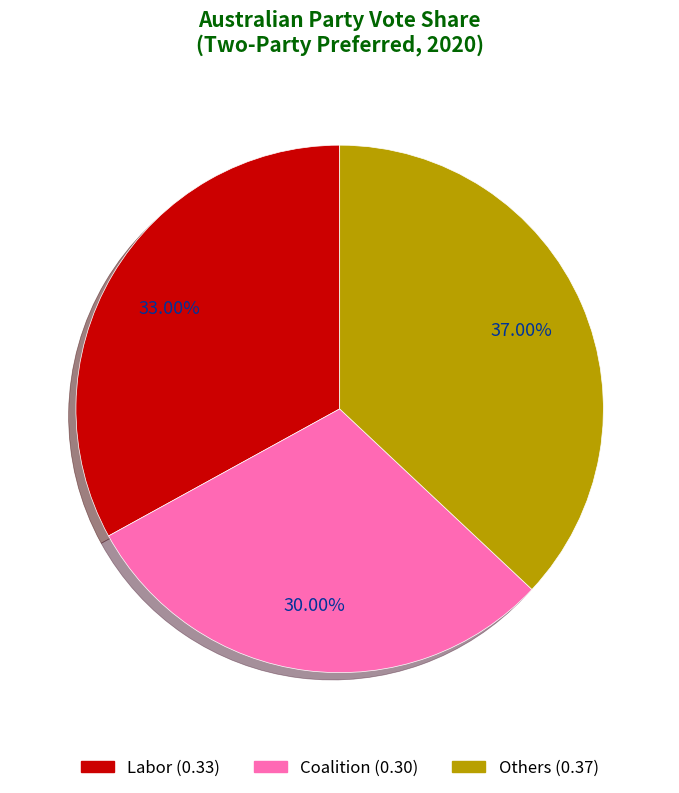

To the nearest percent, what portion does Labor represent?

33%